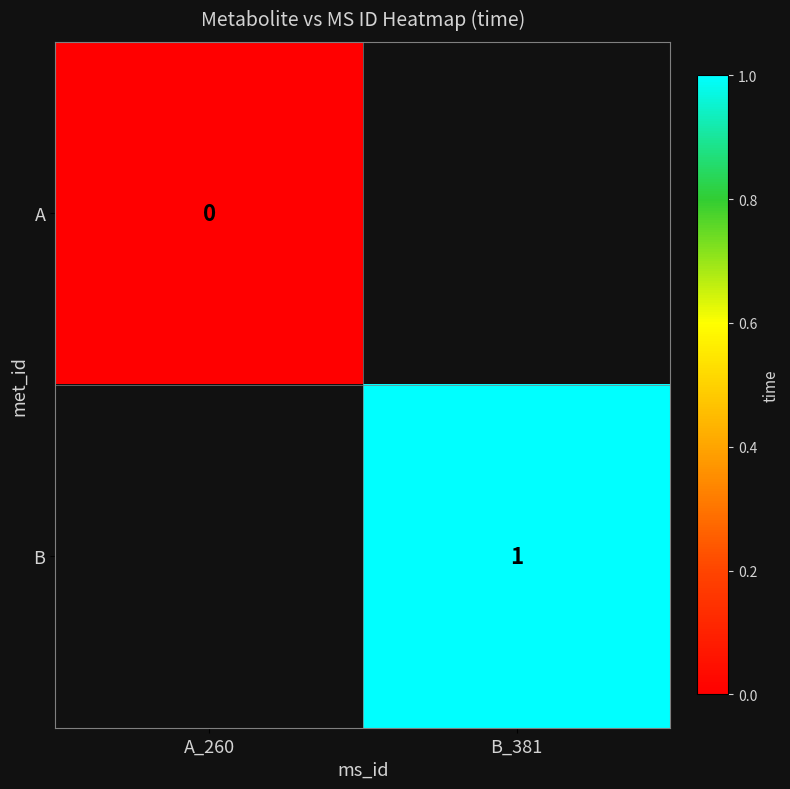

Is the value of A at A_260 greater than the value of B at B_381?

No